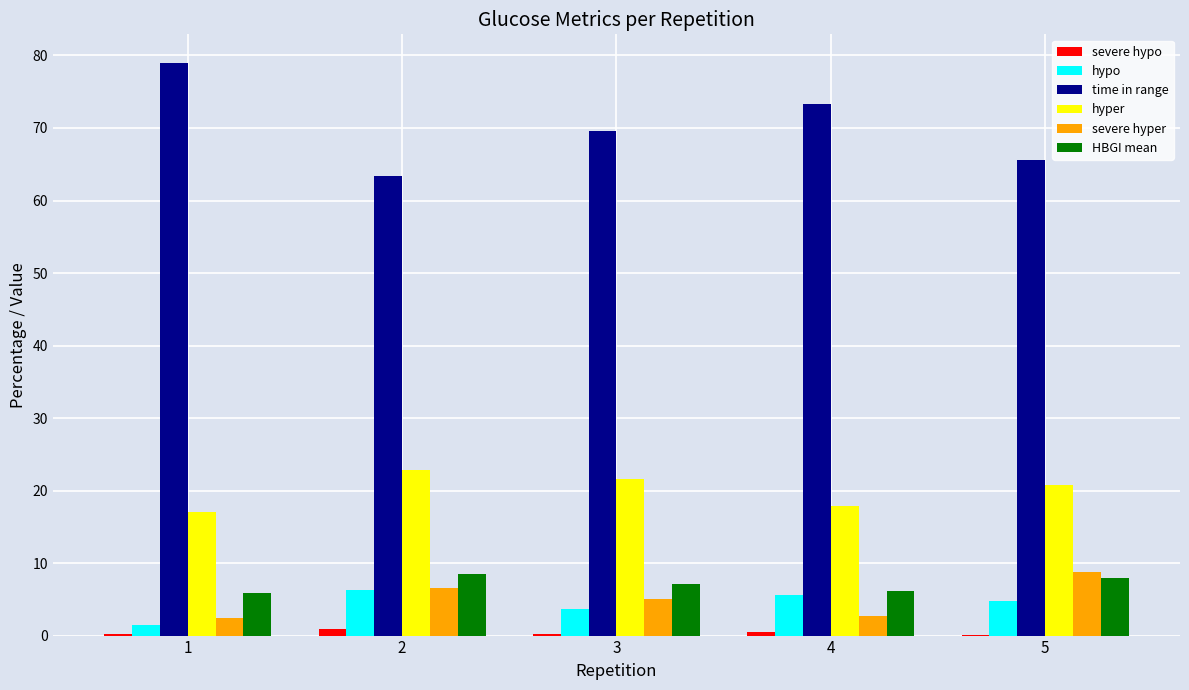

The hyper series shows 4.5 at 3. True or false?

False